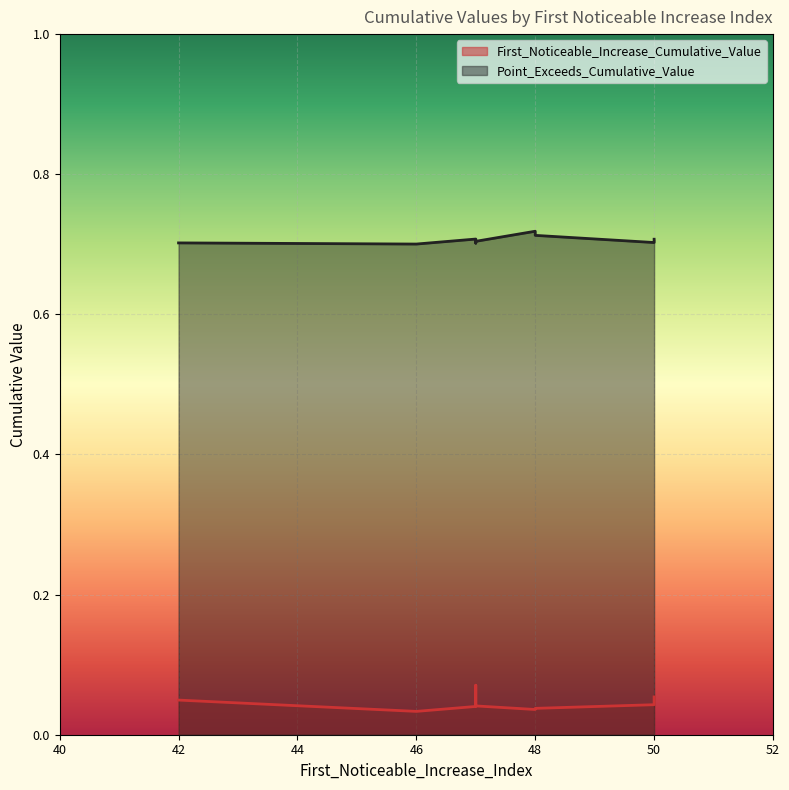

Rank the series by their average value, from lowest to highest.

First_Noticeable_Increase_Cumulative_Value, Point_Exceeds_Cumulative_Value